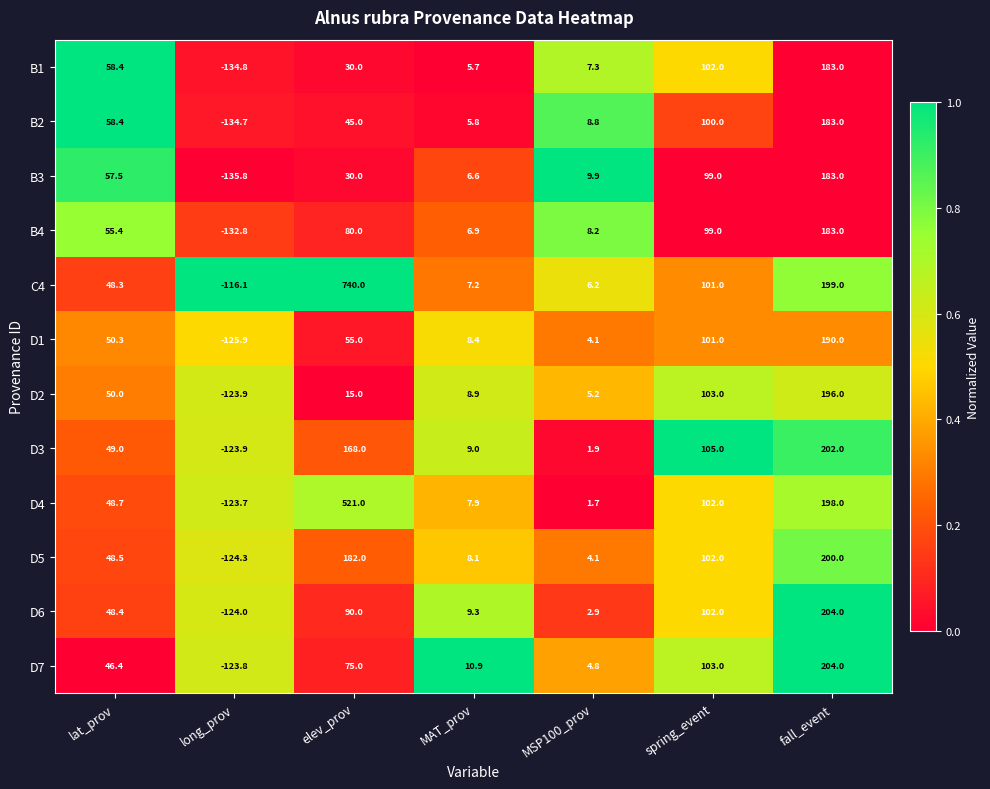

What is the spread (max minus min) of values at elev_prov?

725.0